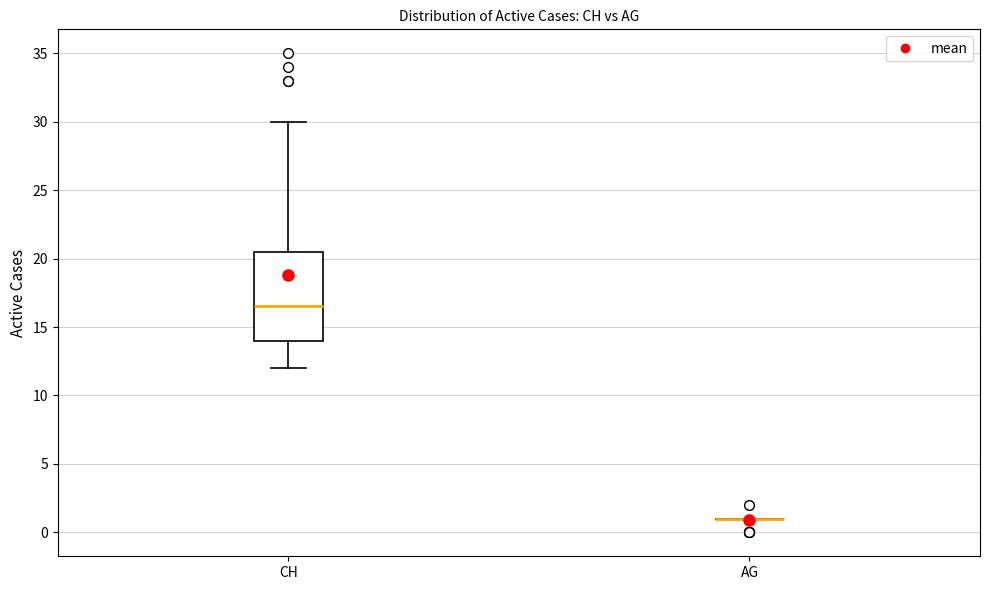

Comparing the boxes themselves (not the whiskers), which one is the tallest?

CH